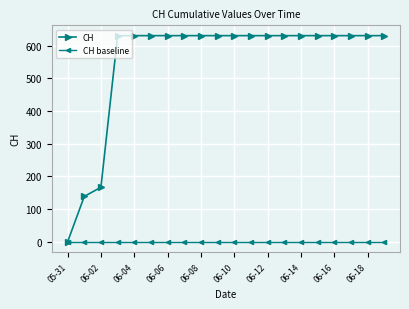

How many categories are shown in the chart?

20